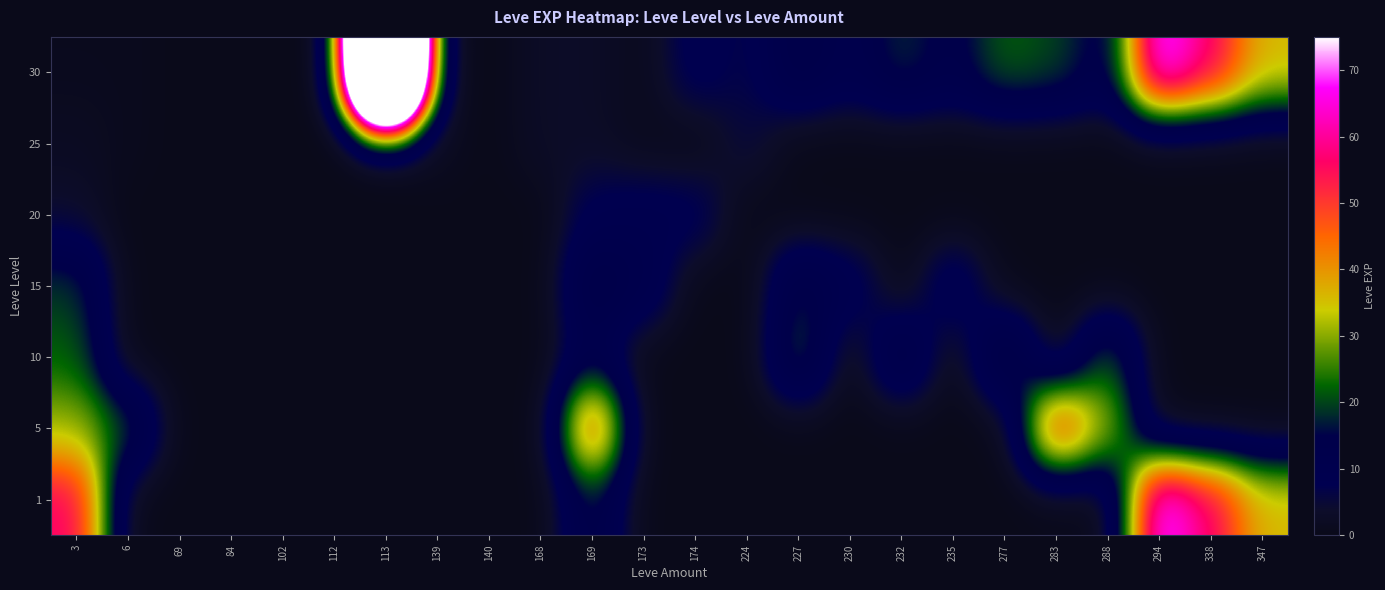

Reading left to right, extract all data points from this chart.

30: 3=1	6=1	69=0	84=0	102=0	112=0	113=370	139=1	140=0	168=3	169=3	173=1	174=10	224=6	227=17	230=11	232=18	235=13	277=22	283=20	288=11	294=72	338=57	347=36
25: 3=2	6=1	69=0	84=0	102=0	112=0	113=0	139=2	140=0	168=3	169=3	173=1	174=0	224=6	227=0	230=0	232=0	235=0	277=0	283=0	288=0	294=0	338=0	347=0
20: 3=4	6=0	69=0	84=0	102=0	112=0	113=0	139=0	140=0	168=0	169=9	173=10	174=10	224=0	227=0	230=0	232=0	235=0	277=0	283=0	288=0	294=0	338=0	347=0
15: 3=19	6=0	69=0	84=0	102=0	112=0	113=0	139=0	140=0	168=0	169=18	173=13	174=0	224=0	227=17	230=11	232=0	235=13	277=0	283=0	288=0	294=0	338=0	347=0
10: 3=22	6=0	69=0	84=0	102=0	112=0	113=0	139=0	140=0	168=0	169=12	173=0	174=0	224=0	227=22	230=0	232=18	235=0	277=22	283=0	288=22	294=0	338=0	347=0
5: 3=31	6=20	69=0	84=0	102=0	112=0	113=0	139=0	140=0	168=0	169=53	173=0	174=0	224=0	227=0	230=0	232=0	235=0	277=0	283=55	288=31	294=0	338=0	347=0
1: 3=57	6=0	69=0	84=0	102=0	112=0	113=0	139=0	140=0	168=0	169=17	173=0	174=0	224=0	227=0	230=0	232=0	235=0	277=0	283=0	288=0	294=72	338=57	347=36